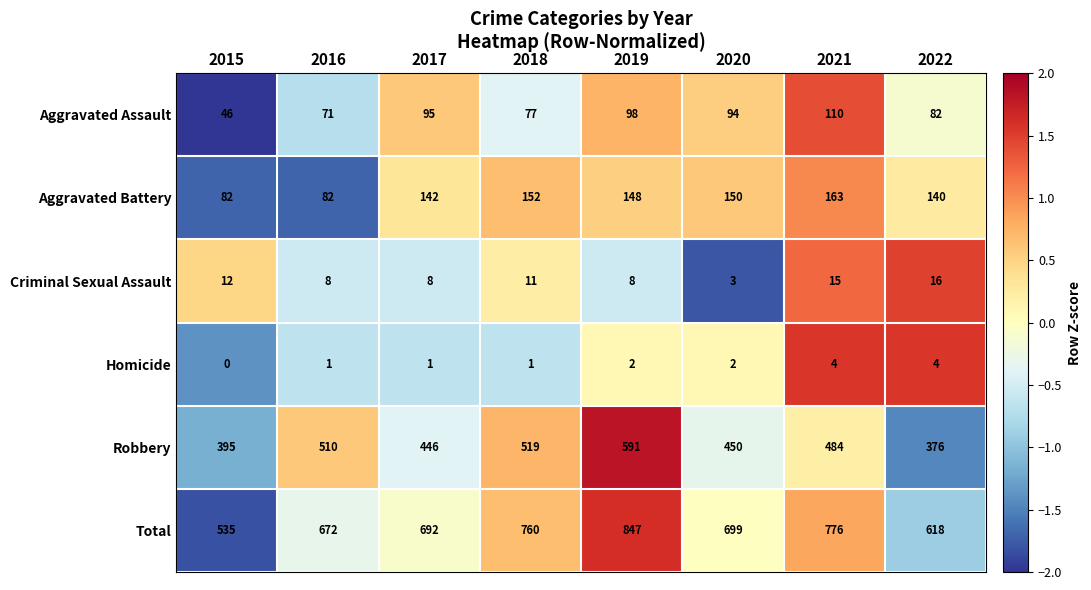

The value of Criminal Sexual Assault at 2018 is 19. True or false?

False